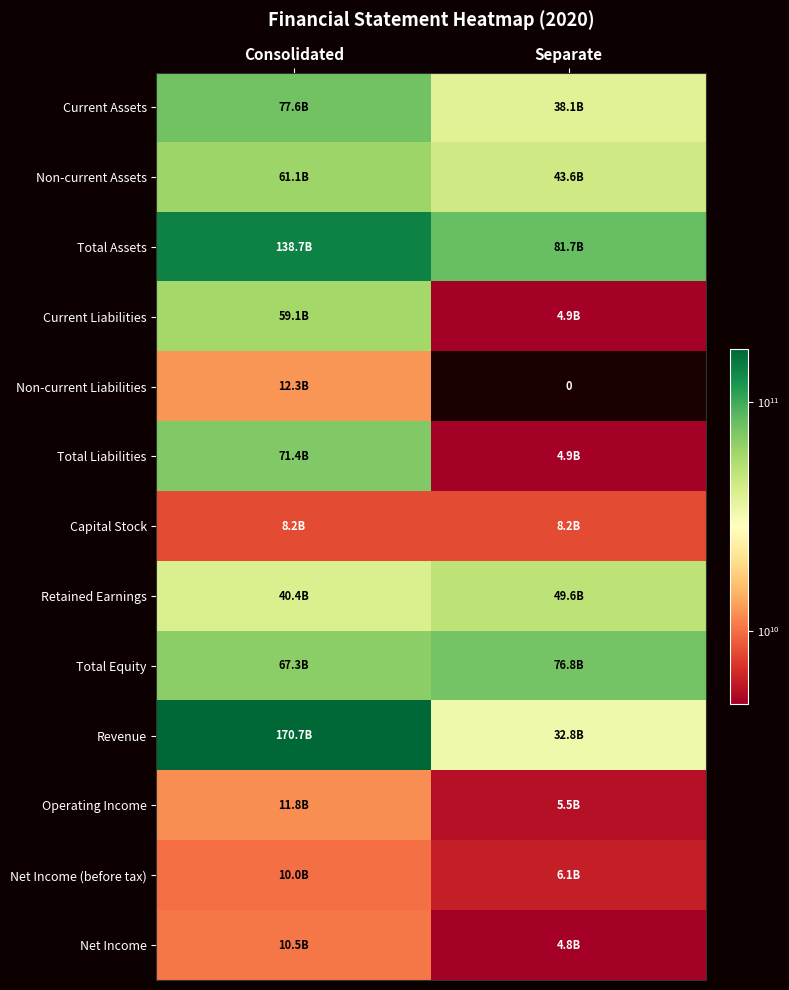

How many Net Income (before tax) values are between 6058903078 and 9968646192?

2